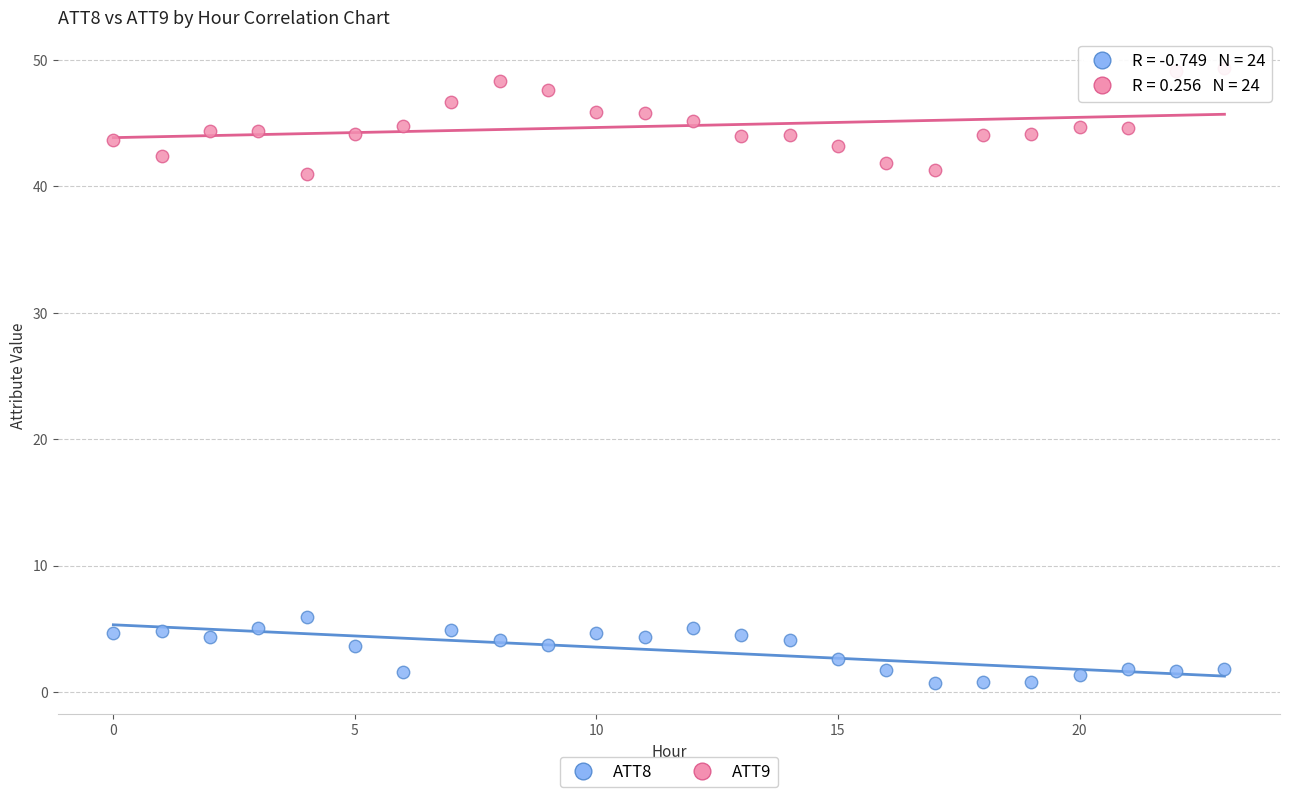

Which series has the widest spread of Y values?

ATT9